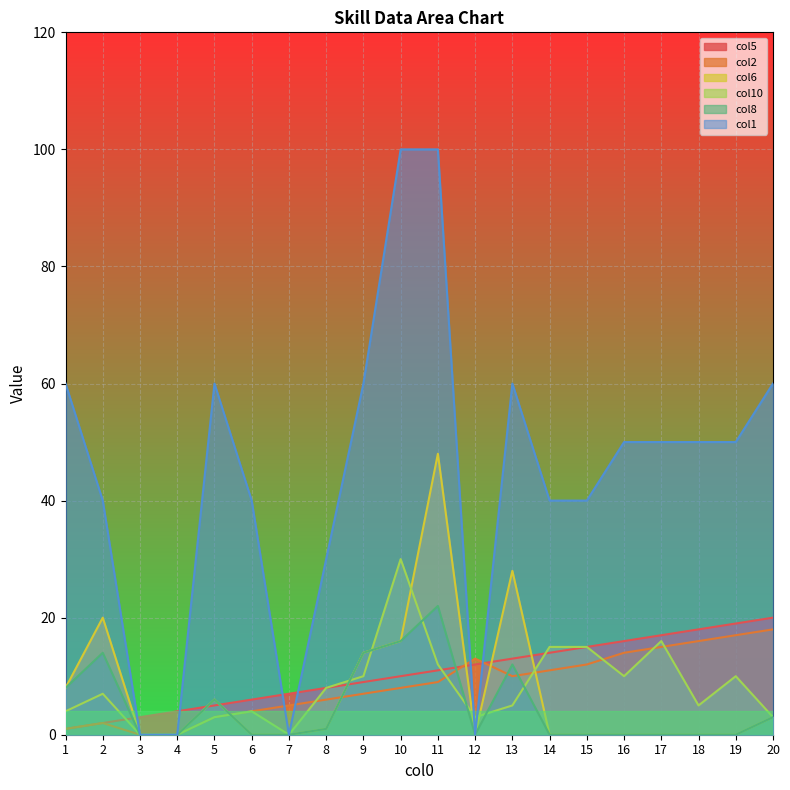

At which label is col2 closest to 9?

11